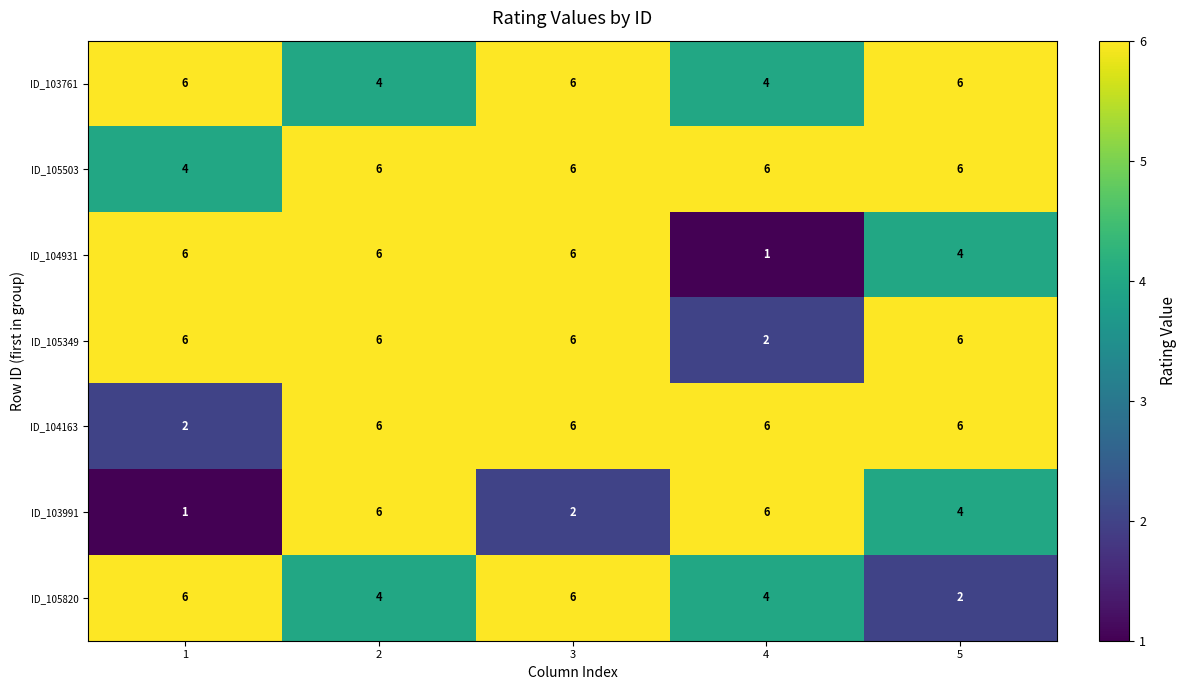

What is the total value across all series at 2?

38